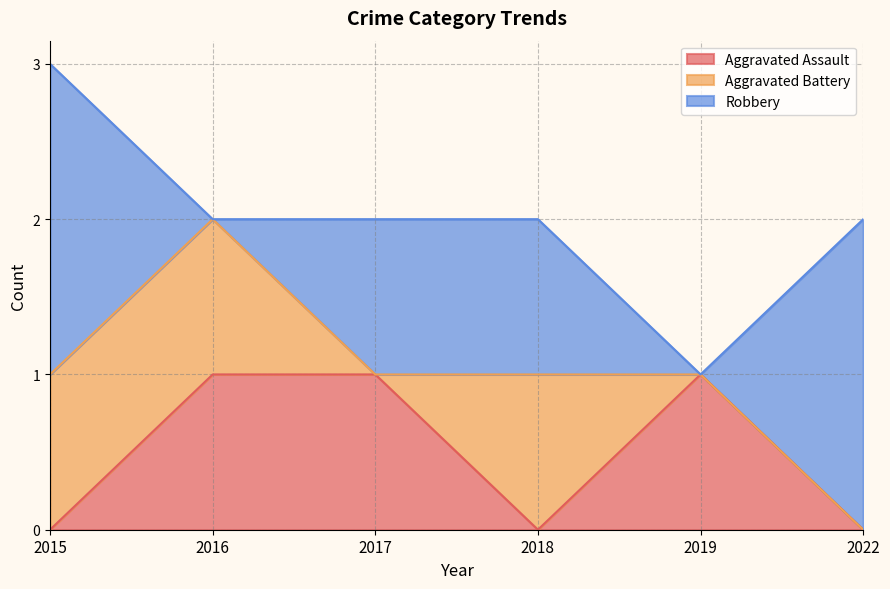

At 2017, list the series in order from largest to smallest.

Aggravated Assault, Robbery, Aggravated Battery